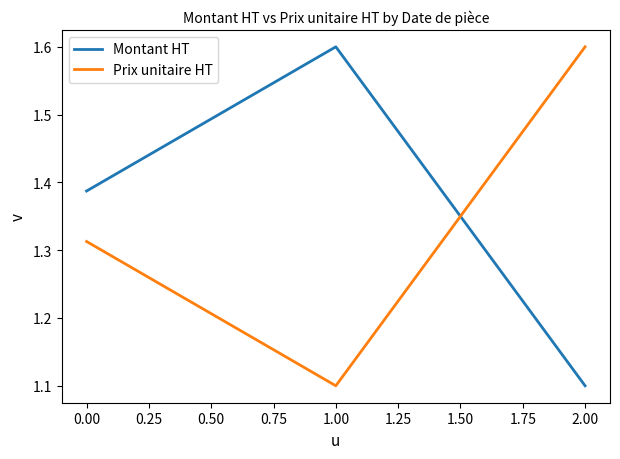

What position from the left is 0.00?

1